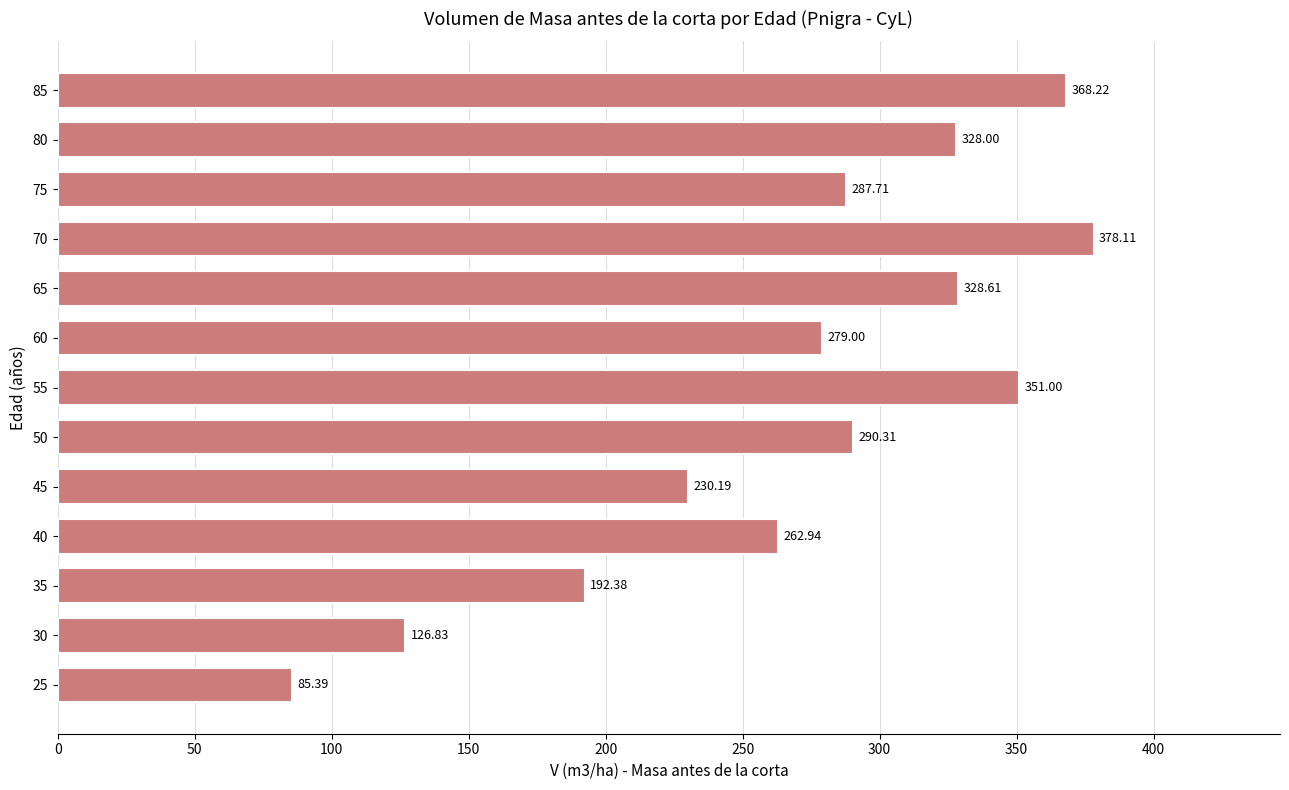

What is the average value?

269.9